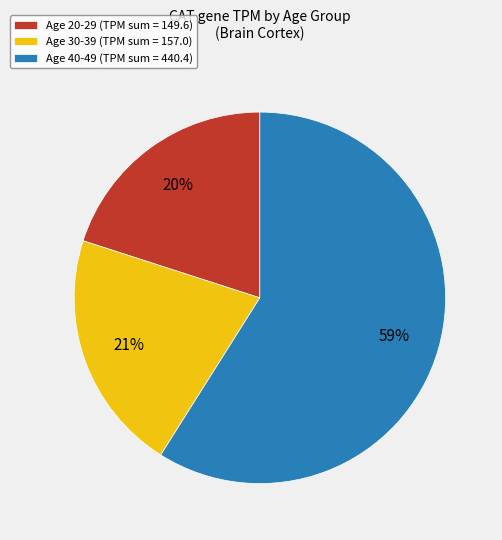

Combined, do Age 30-39 (TPM sum = 157.0) and Age 20-29 (TPM sum = 149.6) account for over 50%?

No